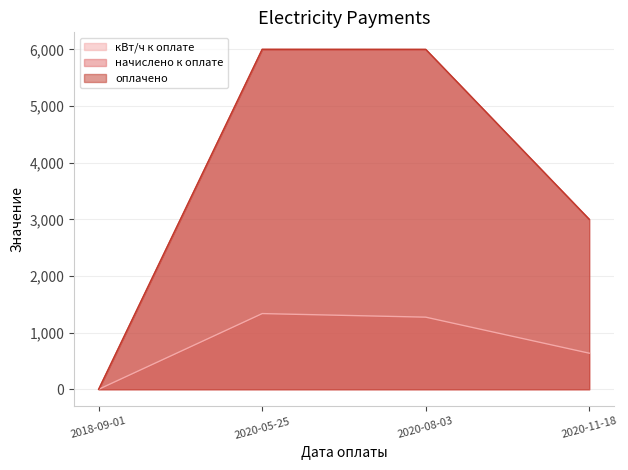

What is the label of the 3rd point from the left?

2020-08-03